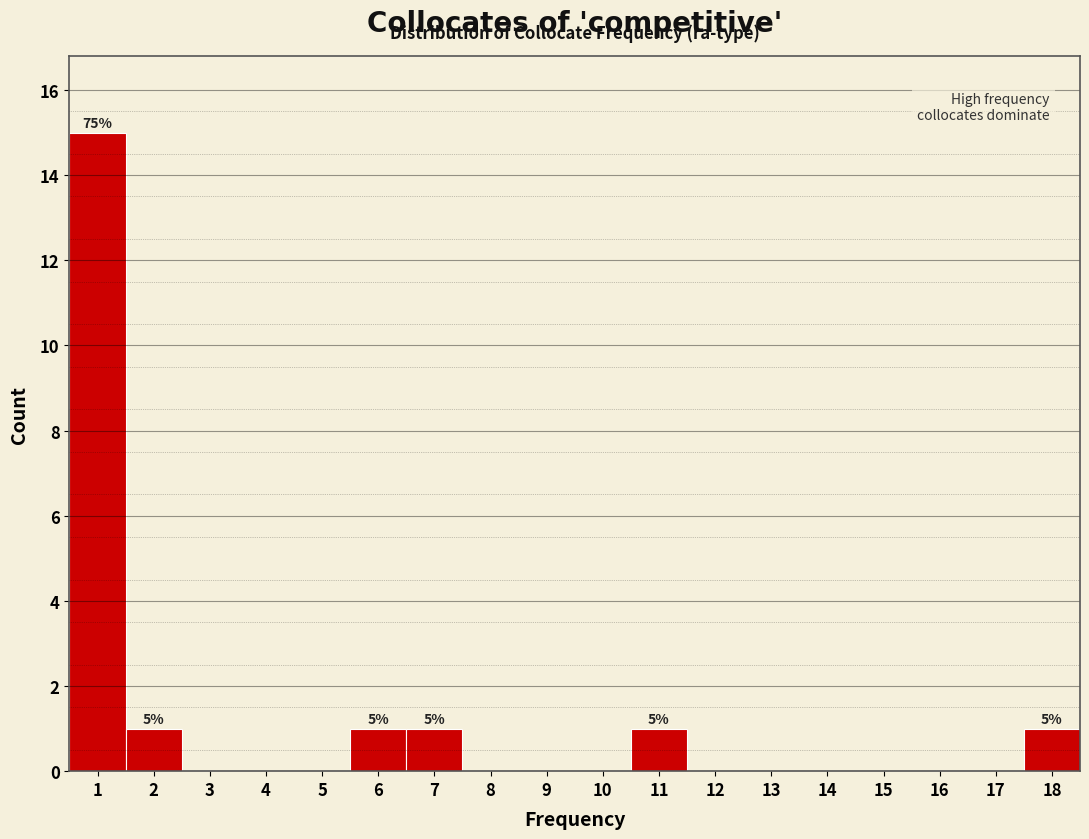

Which range on the x-axis has the tallest bar?

0.5 to 1.5